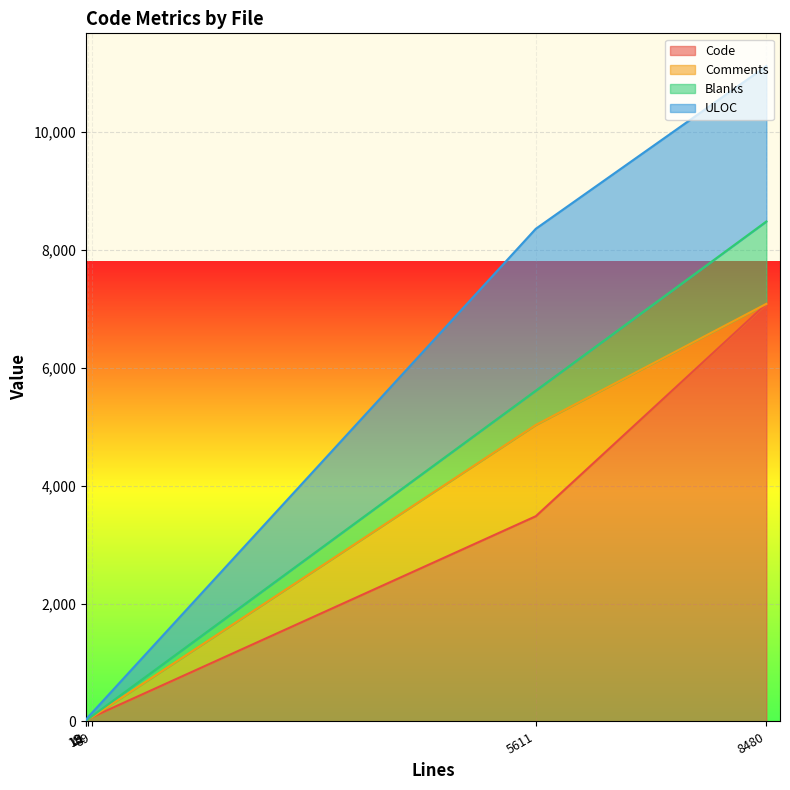

Reading left to right, extract all data points from this chart.

Code: 7083	3481	74	41	15	10
Comments: 0	1548	0	0	0	0
Blanks: 1397	582	15	0	4	3
ULOC: 2635	2745	58	36	16	11